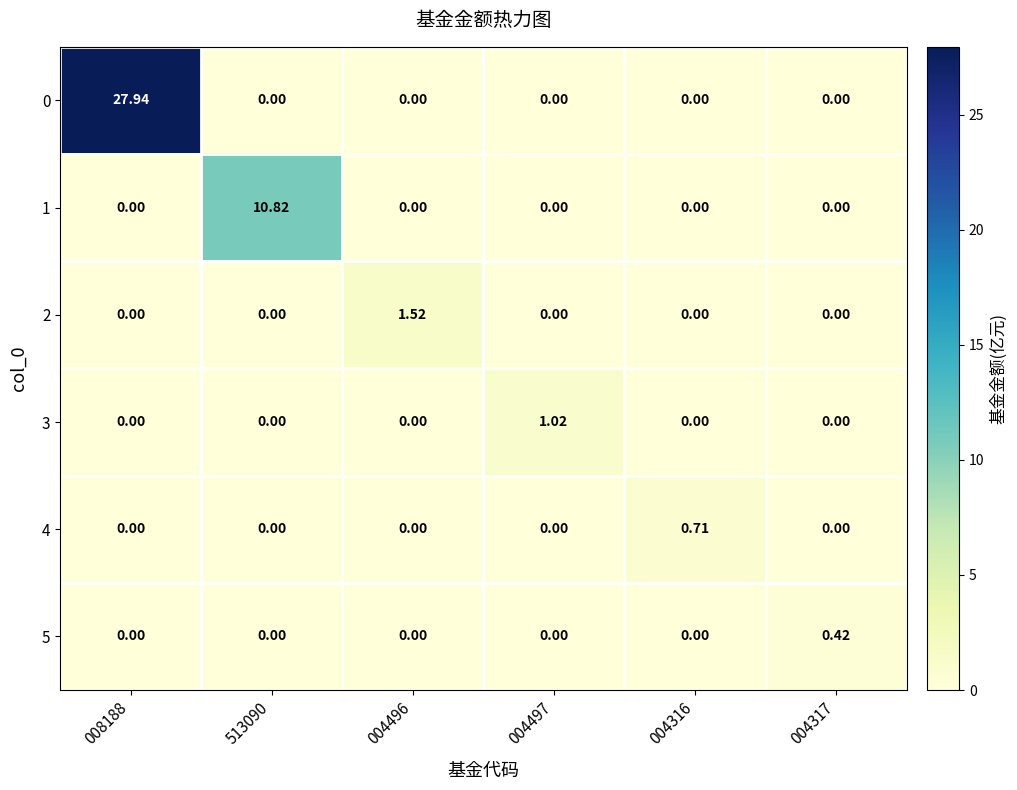

Between 008188 and 004497, which is larger?

008188